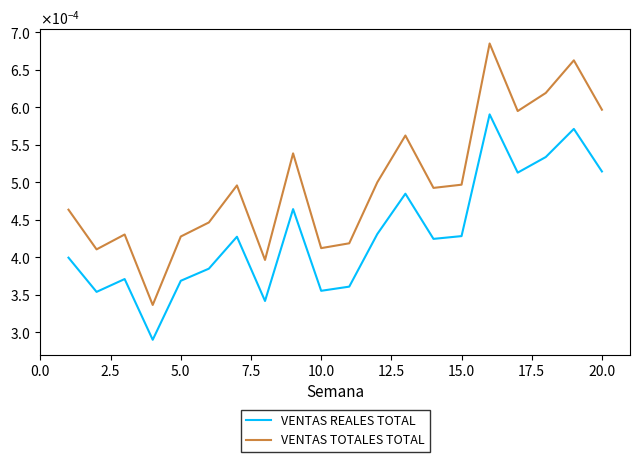

What are all the series names shown in the legend?

VENTAS REALES TOTAL, VENTAS TOTALES TOTAL